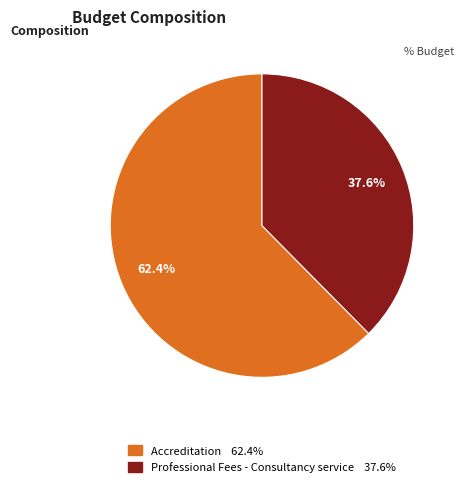

Approximately how many times larger is the value at Professional Fees - Consultancy service compared to Accreditation?

0.6